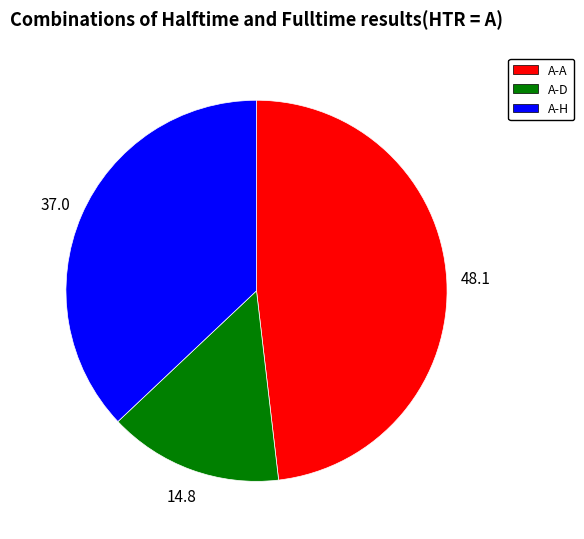

Is there a majority slice in this chart?

No